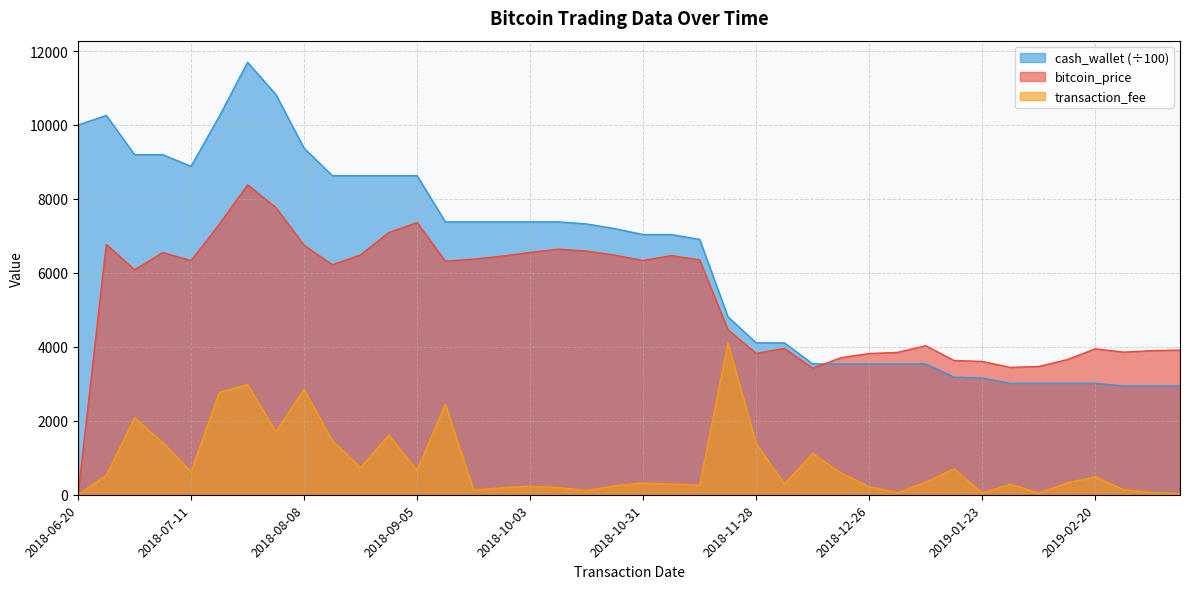

What is the difference between the maximum and minimum values in the transaction_fee series?

4101.0